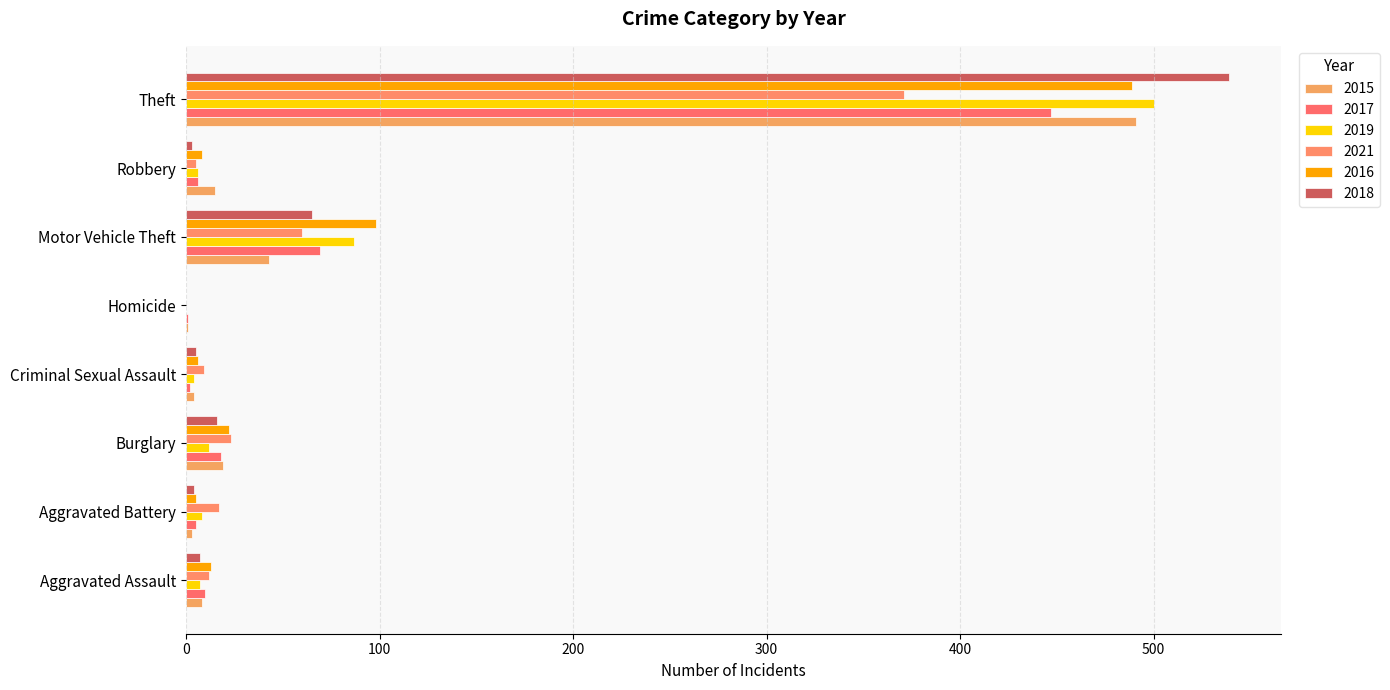

Count the number of categories in the chart.

8